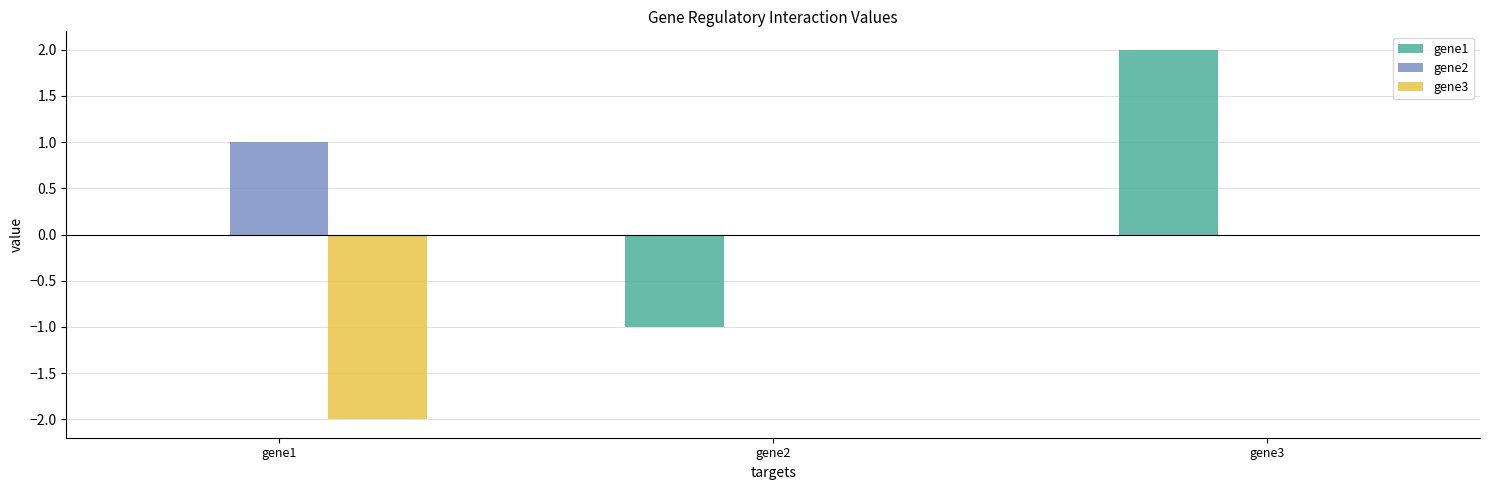

What is the sum of the gene3 values at gene1 and gene2?

-2